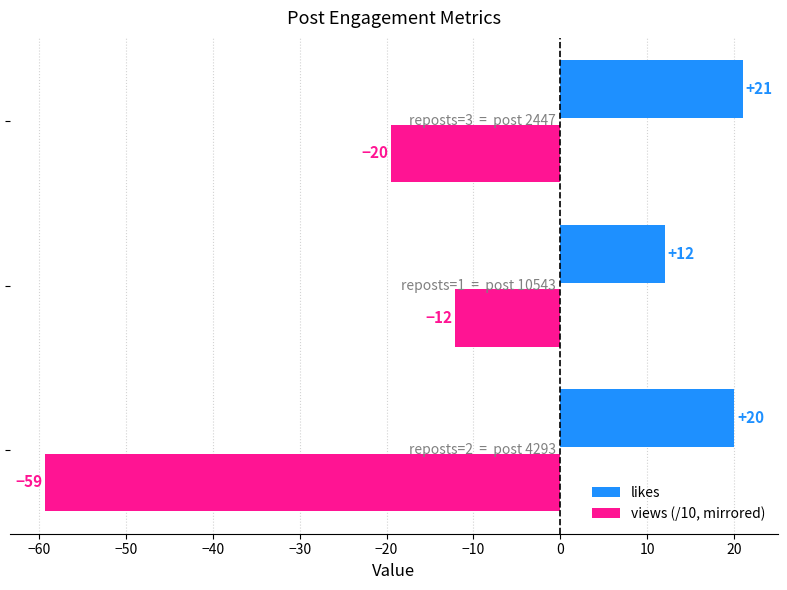

Which series has the largest total across all categories?

likes